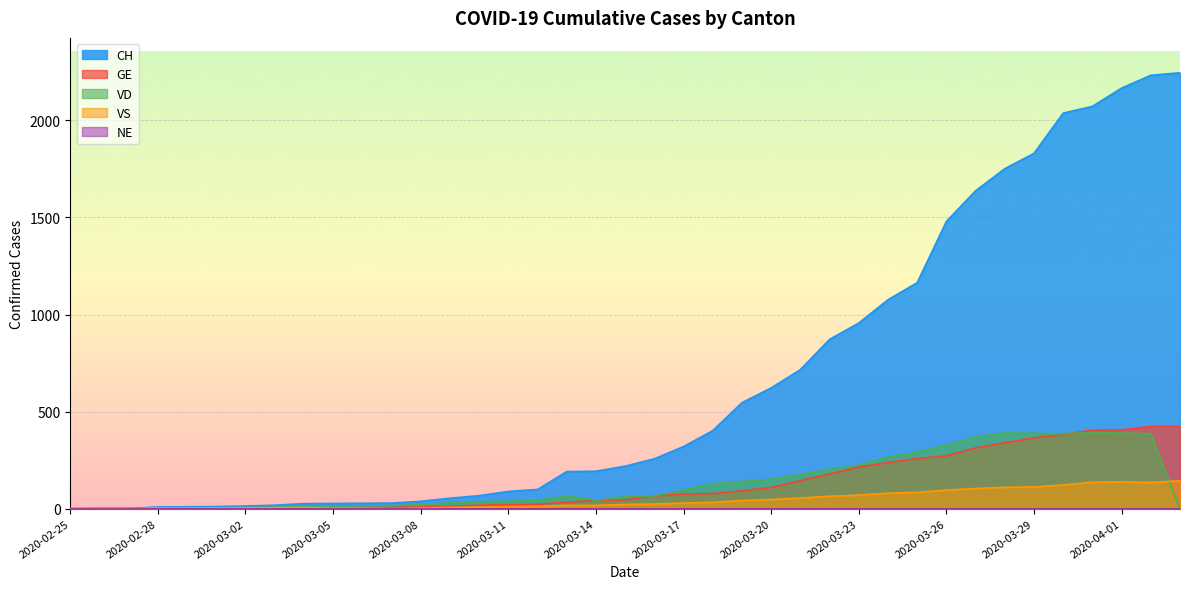

The CH series shows 156 at 2020-03-11. True or false?

False